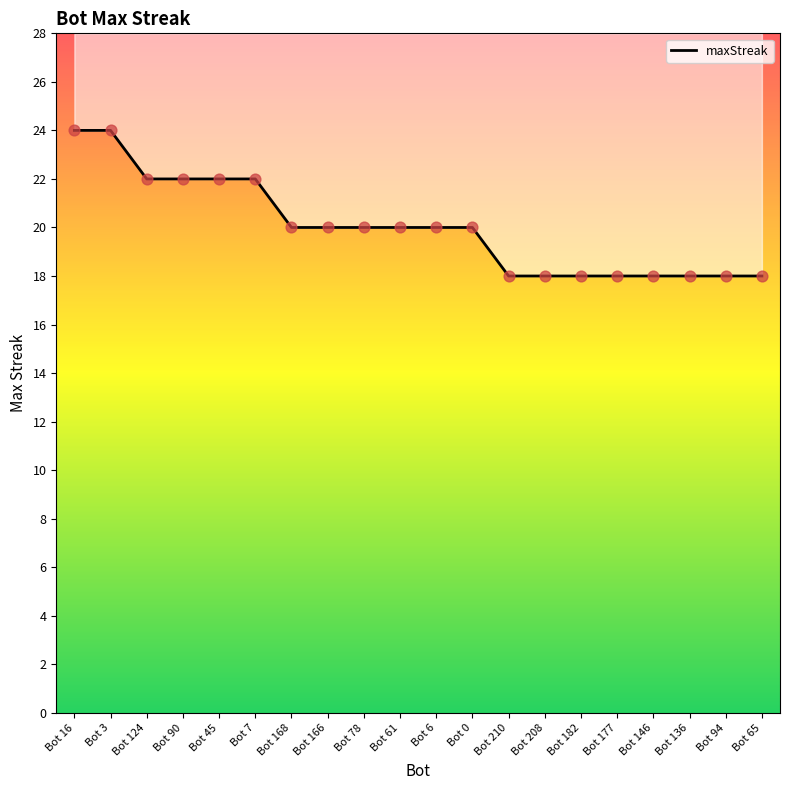

Approximately how many times larger is the value at Bot 6 compared to Bot 166?

1.0